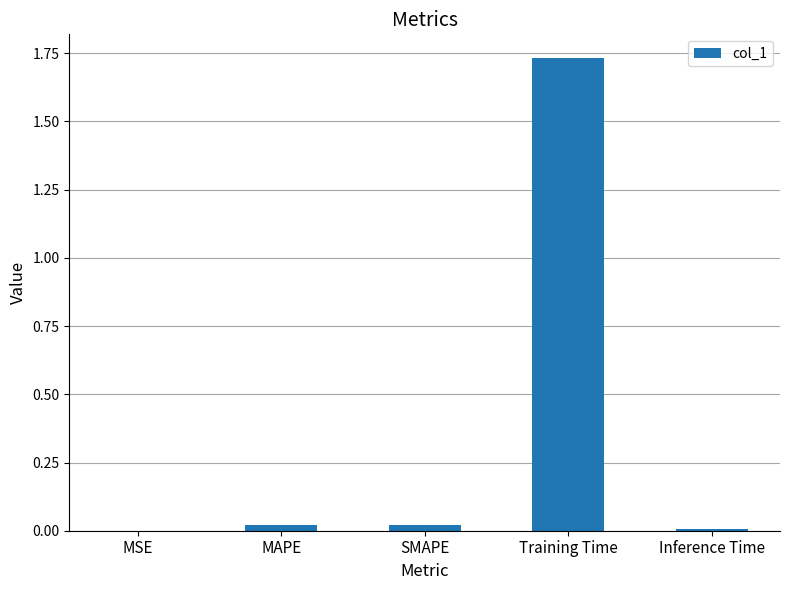

The chart shows a value of 0.0 at MAPE. True or false?

True